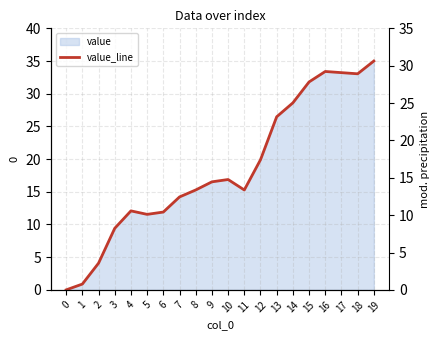

What is the maximum value shown in the chart?

35.0